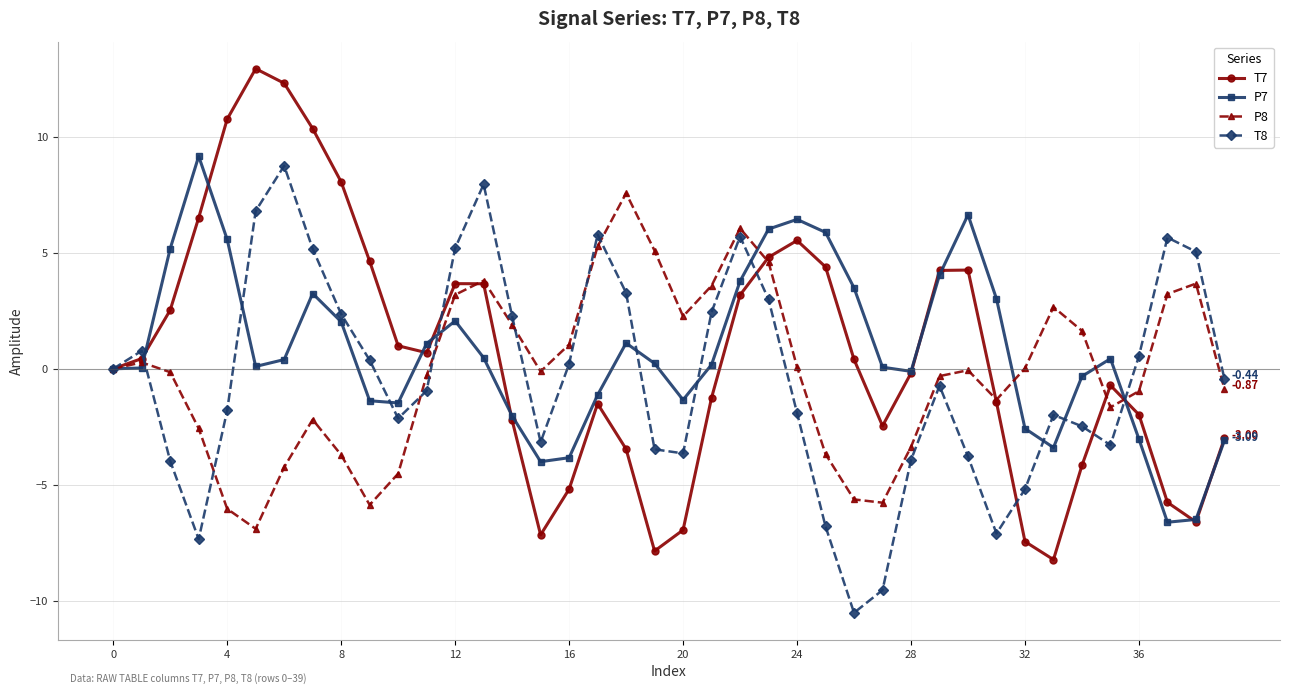

Which series has the widest spread of values?

T7